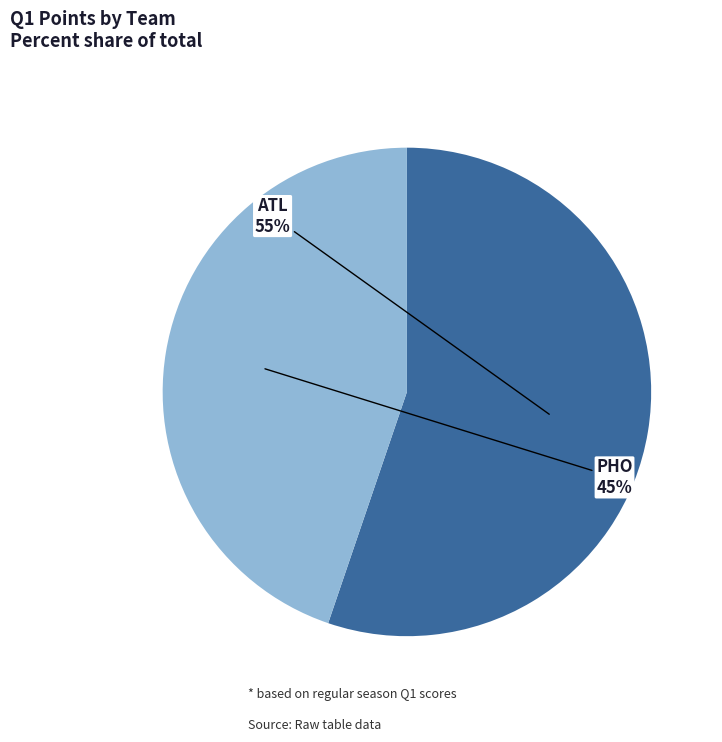

How many slices are in this pie chart?

2